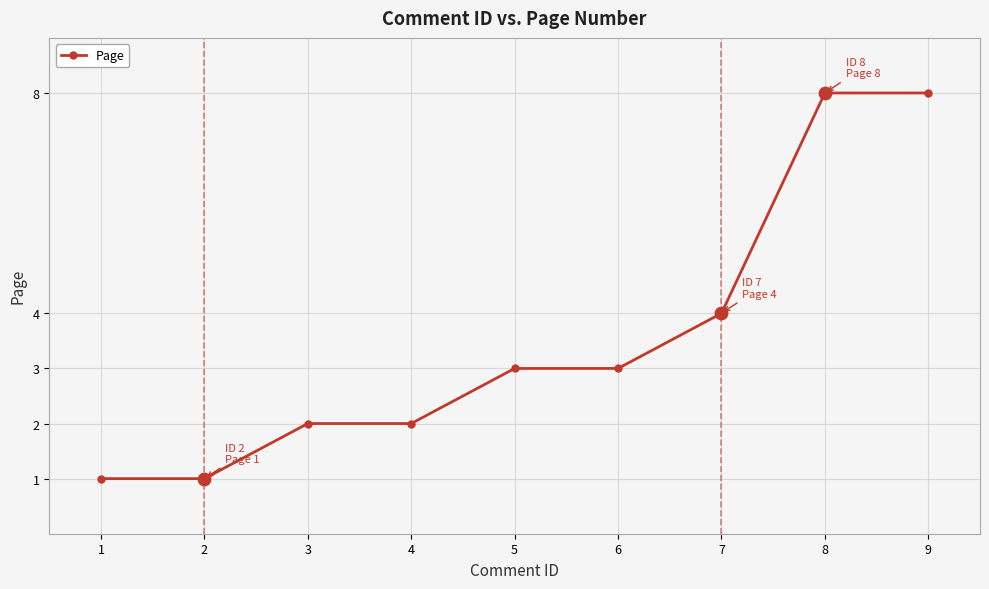

Which has a higher value, 2 or 3?

3